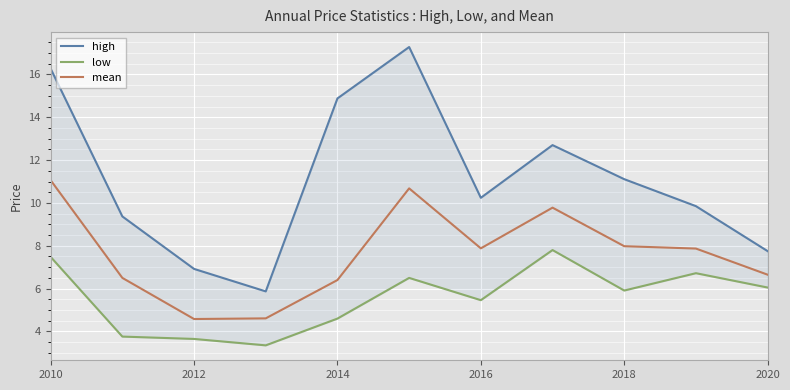

How many series are shown in this chart?

3